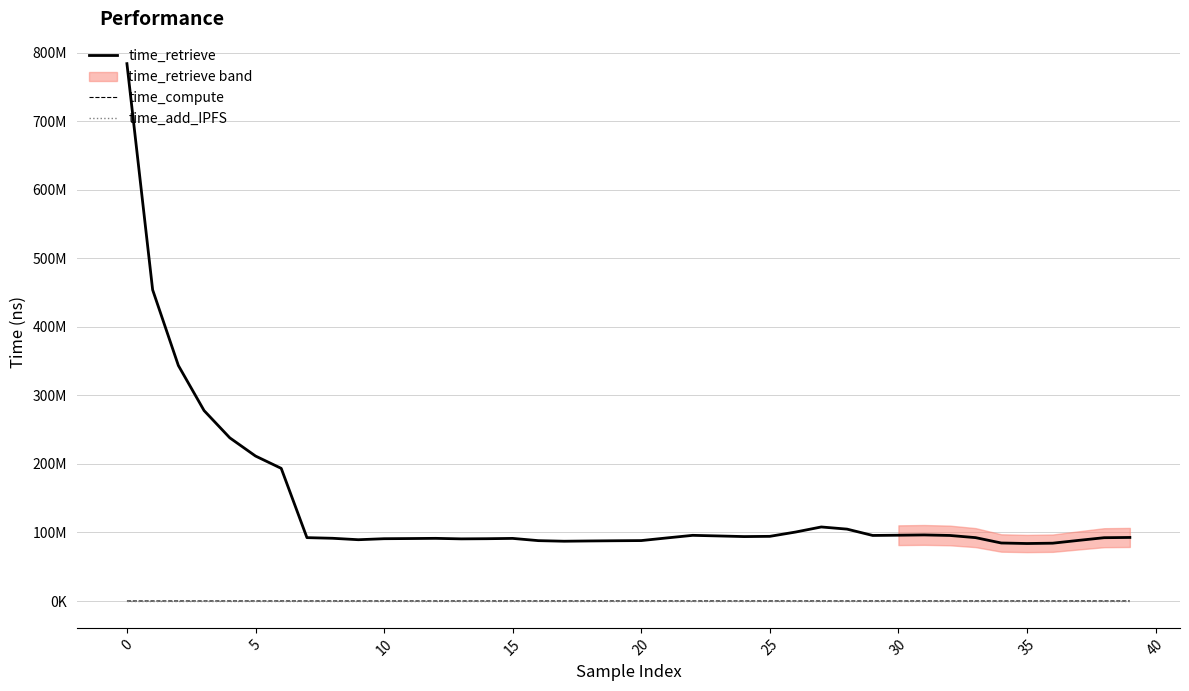

Does the chart display data point markers on the line(s)?

No